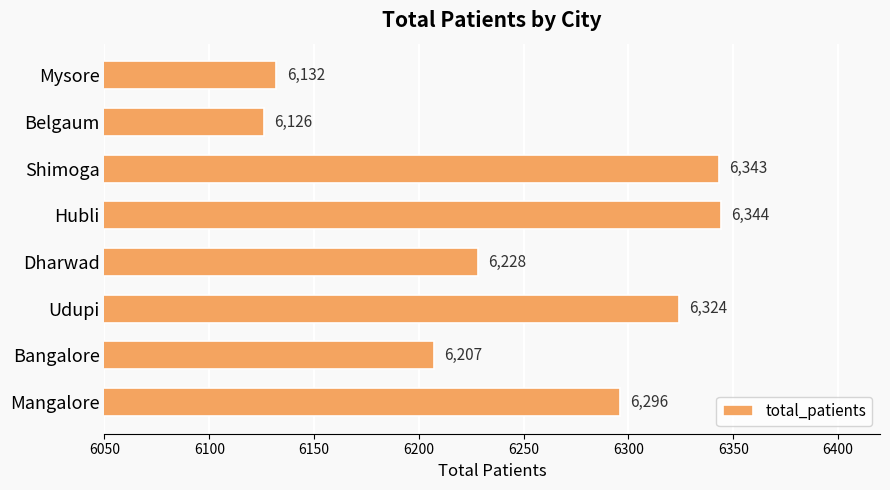

Where is the data nearest to the value 6235?

Dharwad